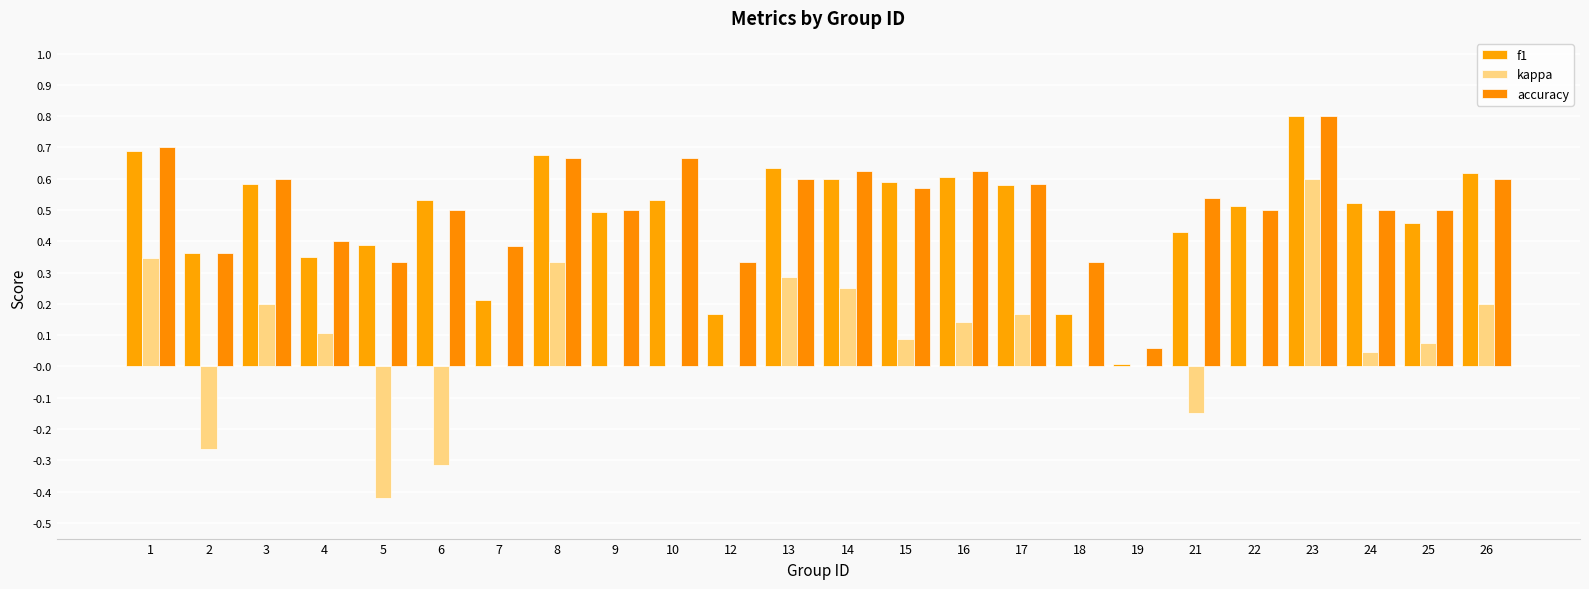

At which label is kappa closest to 0?

7